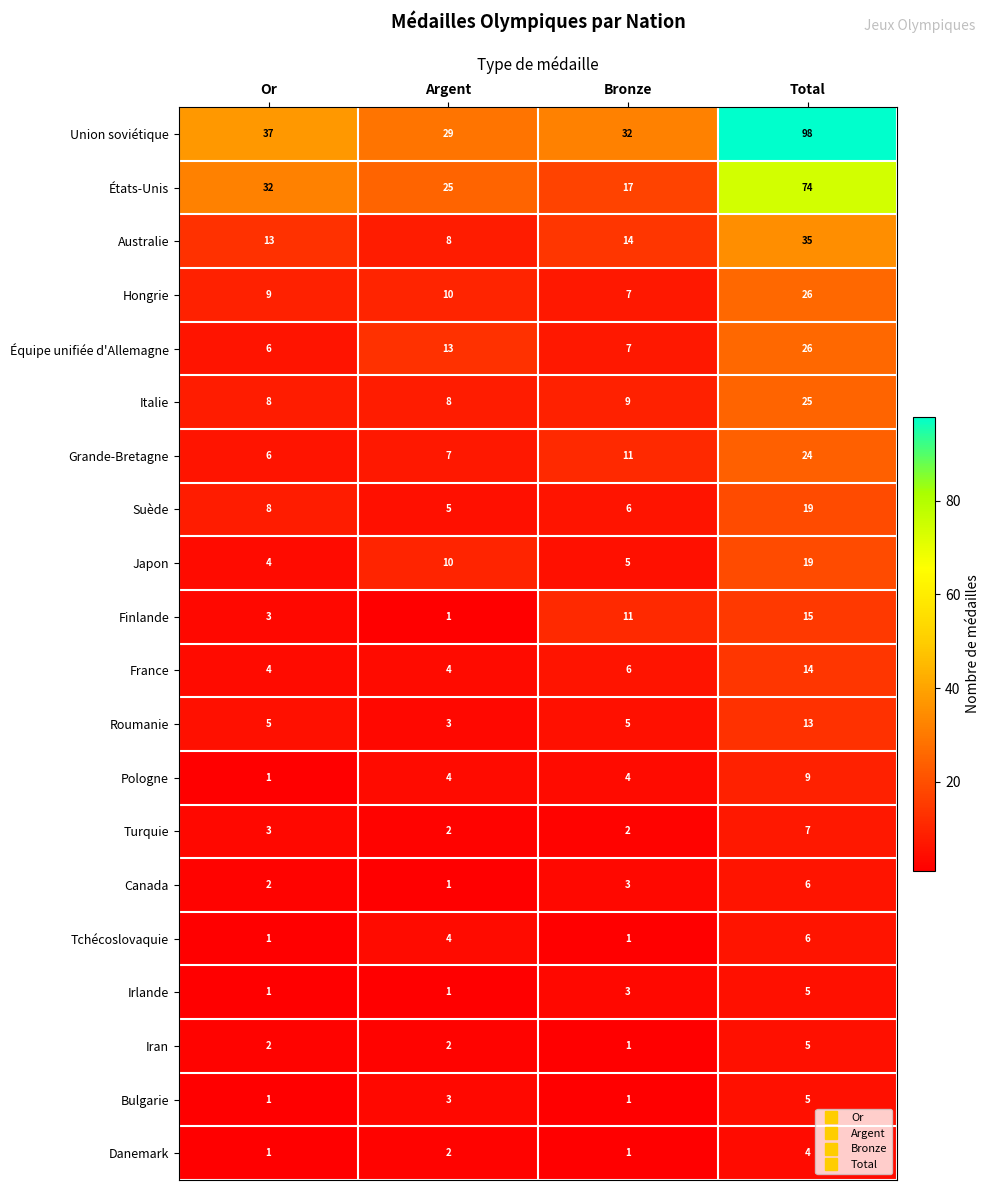

What is the total value across all series at Bronze?

146